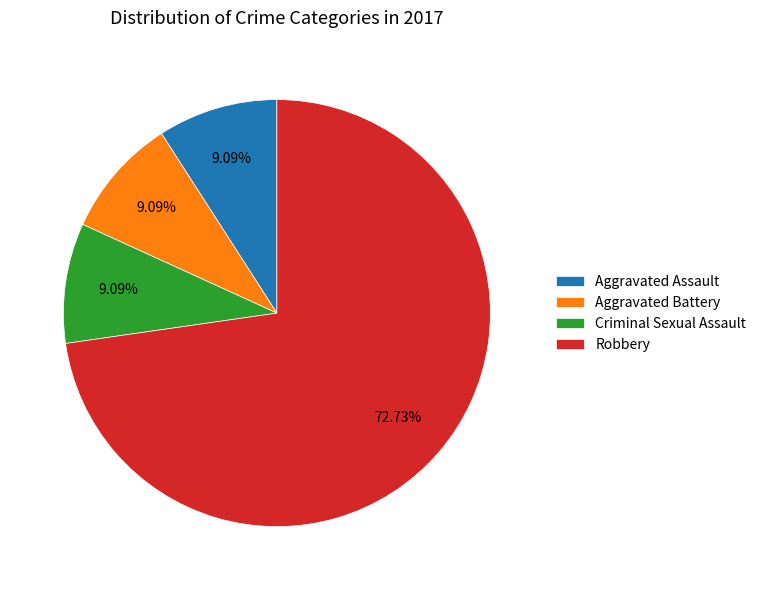

To the nearest percent, what is the average slice percentage?

25%